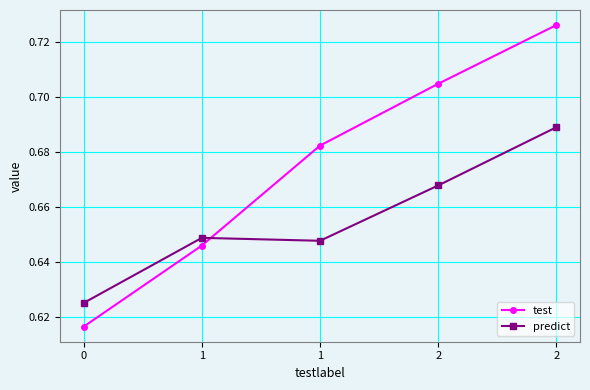

Reading left to right, what are all the values shown in this chart?

test: 0=0.6	1=0.6	1=0.7	2=0.7	2=0.7
predict: 0=0.6	1=0.6	1=0.6	2=0.7	2=0.7